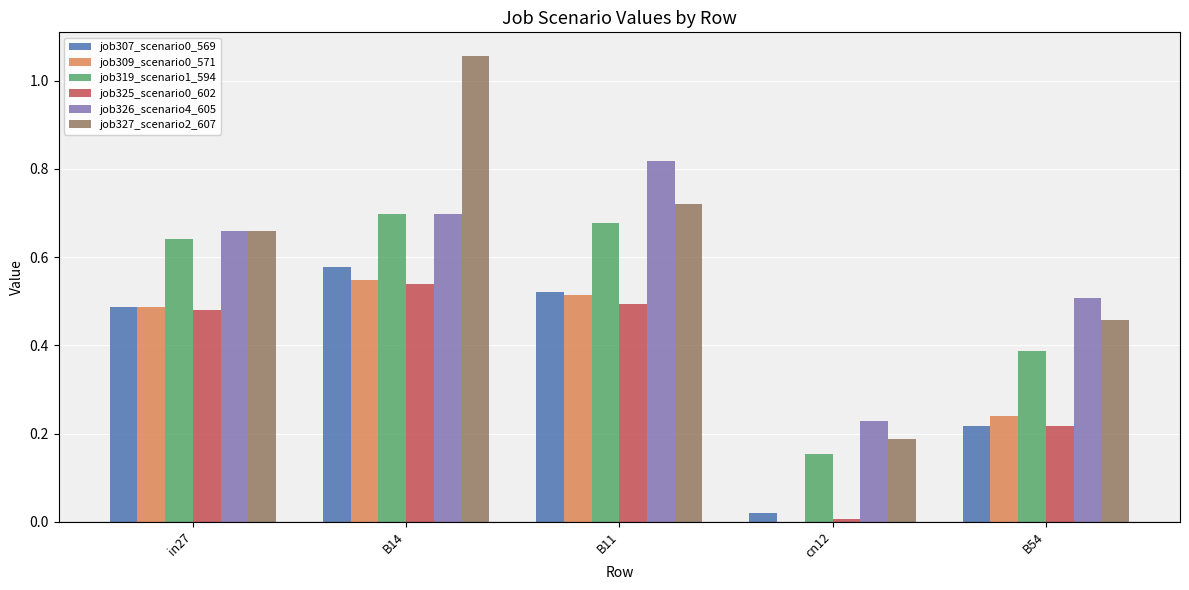

The job319_scenario1_594 series shows 0.9 at in27. True or false?

False